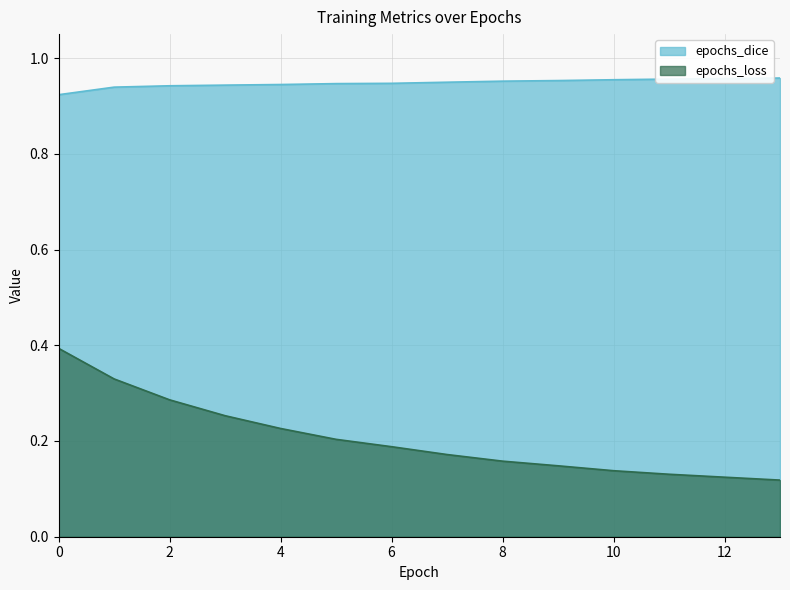

What are all the series names shown in the legend?

epochs_dice, epochs_loss